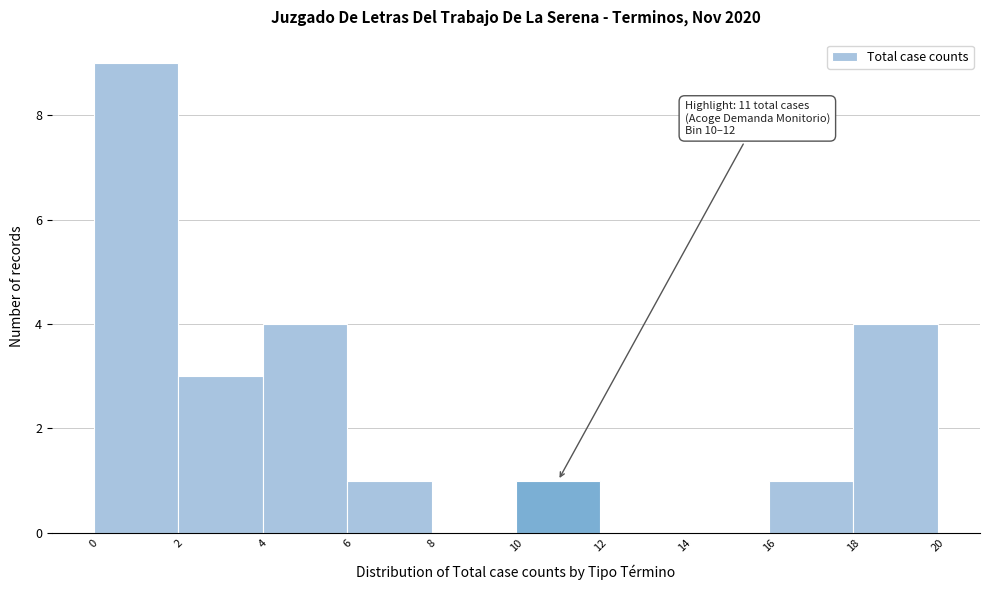

Over which range of the x-axis is the bar tallest?

0 to 2